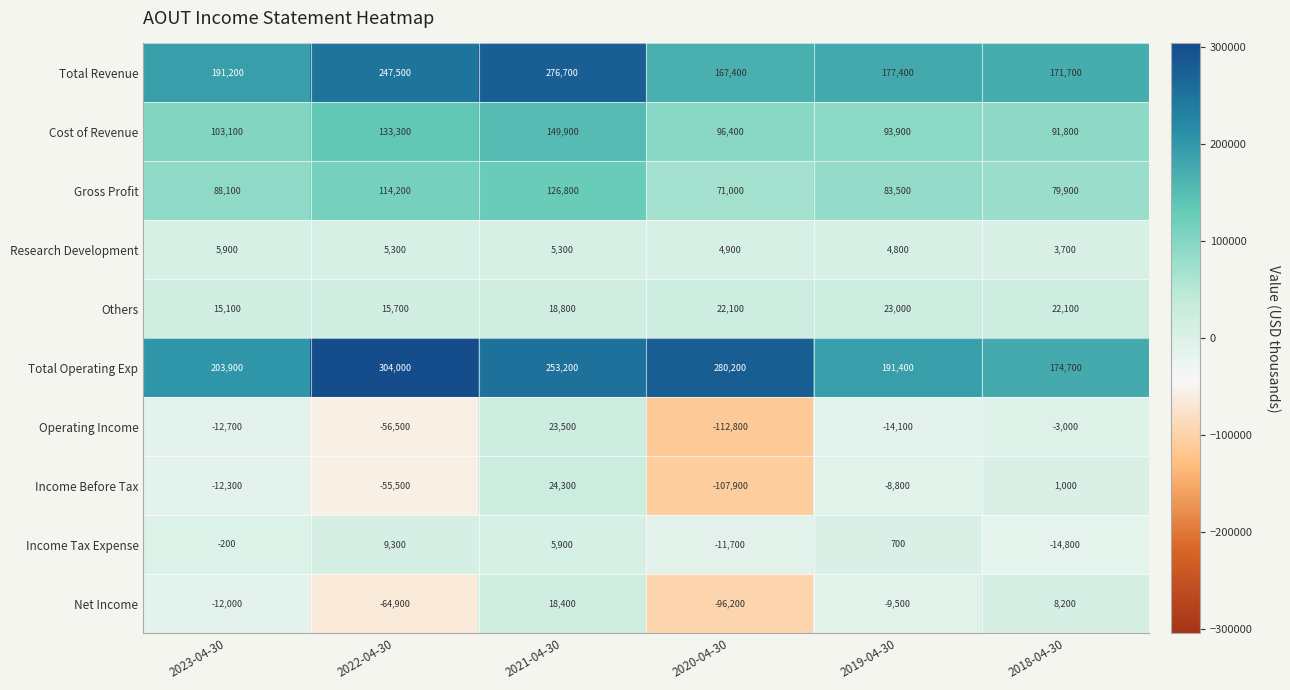

Which category has the highest value in the Total Revenue series?

2021-04-30